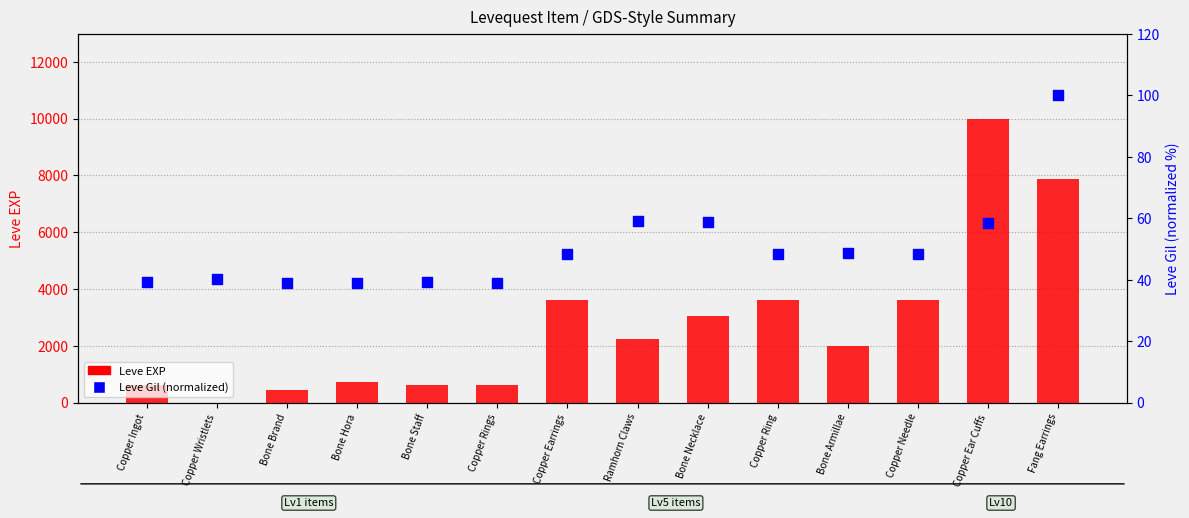

At which category is the sum across all series the highest?

Copper Ear Cuffs